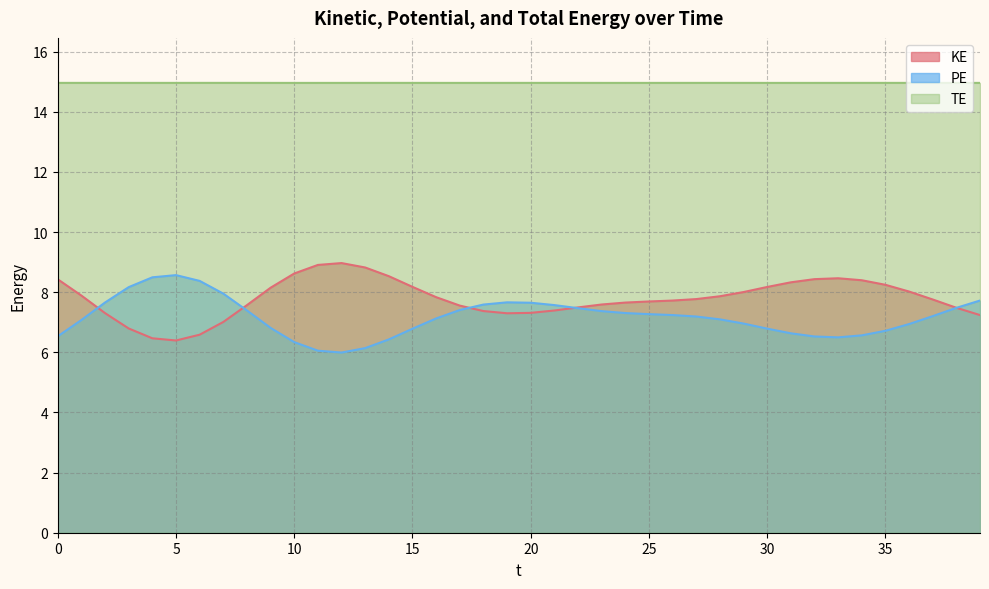

Is the value of TE at 3 greater than the value of PE at 26?

Yes